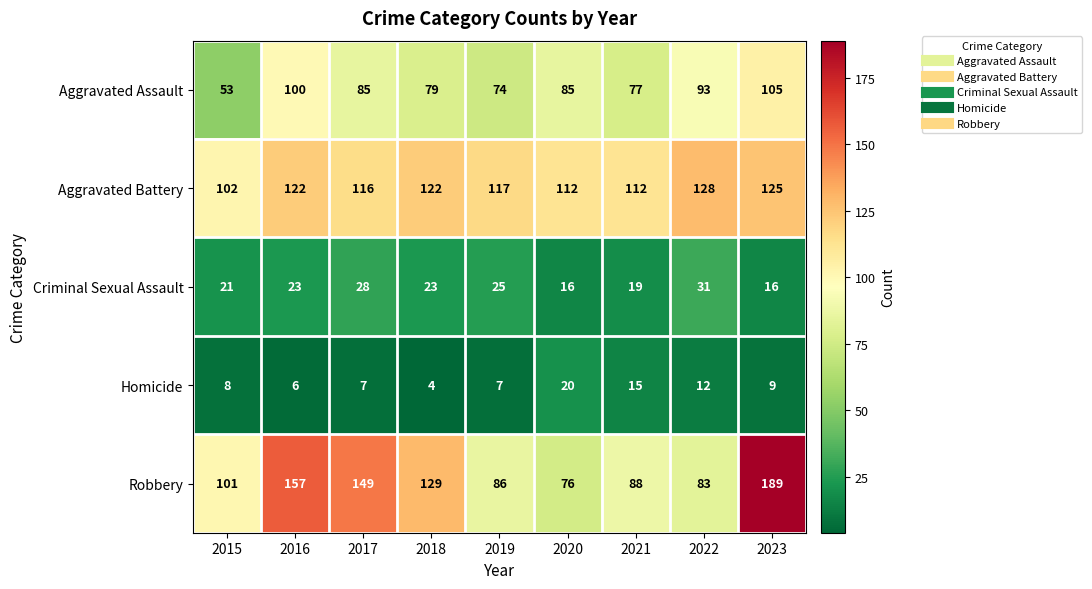

At which label is Aggravated Assault closest to 79?

2018